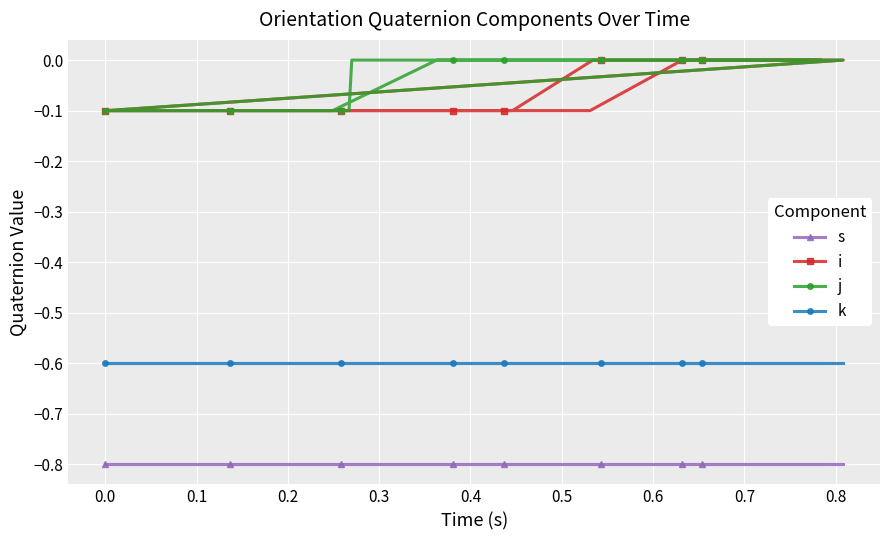

What is the value of the s point at the 38th from the left?

-0.8